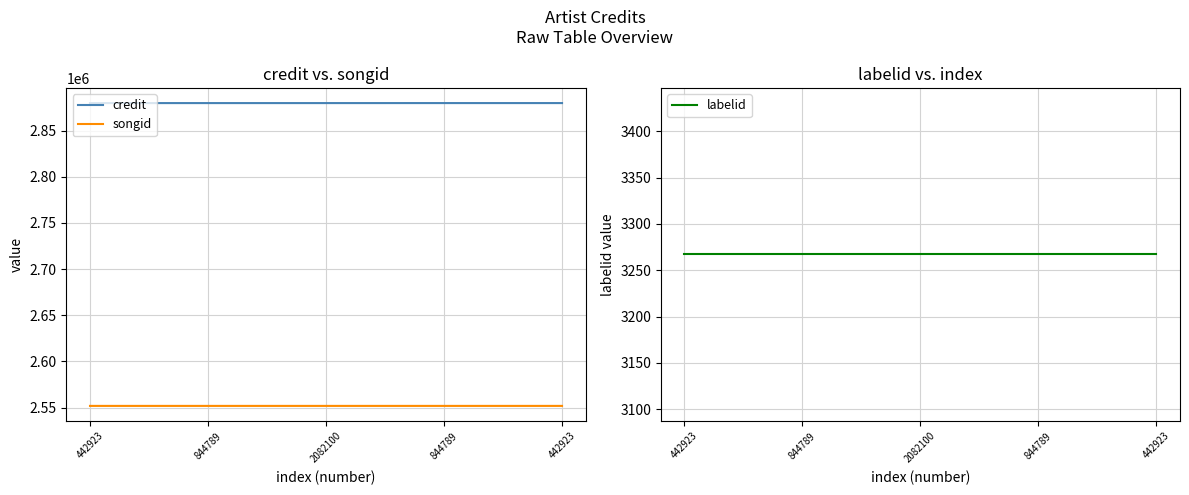

Which category has the highest value in the labelid series?

442923